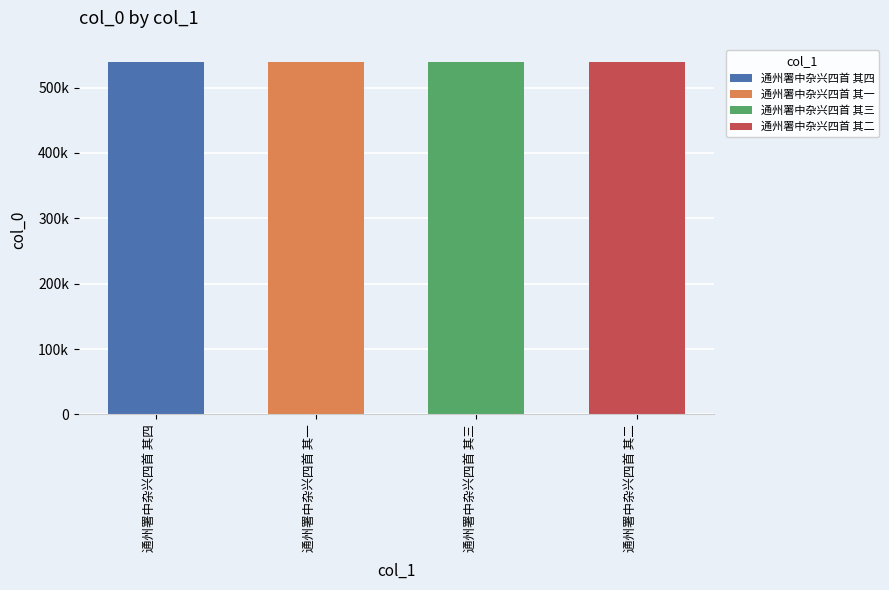

What is the minimum value shown in the chart?

538472